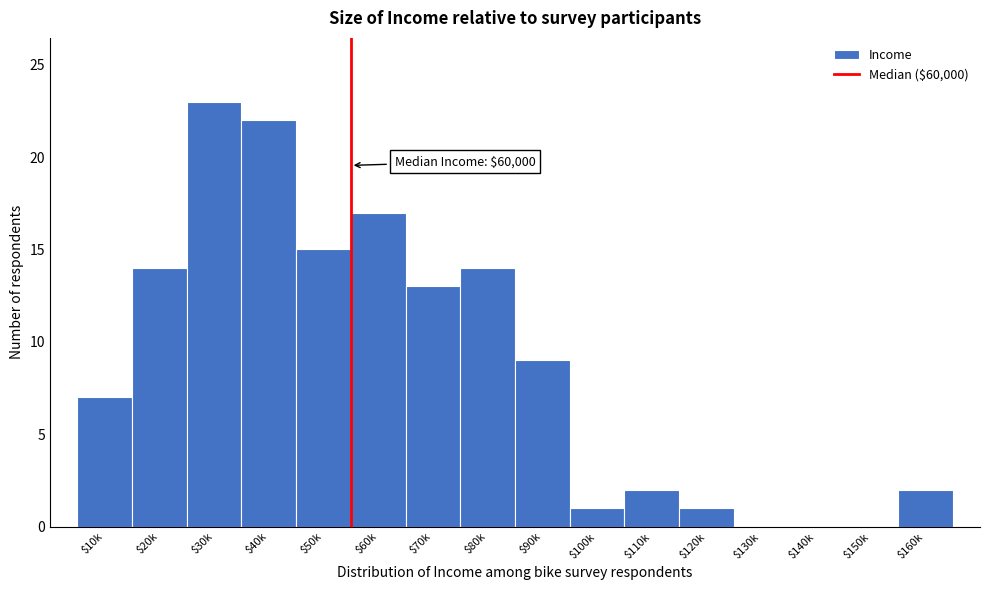

What is the sum of all values?

140